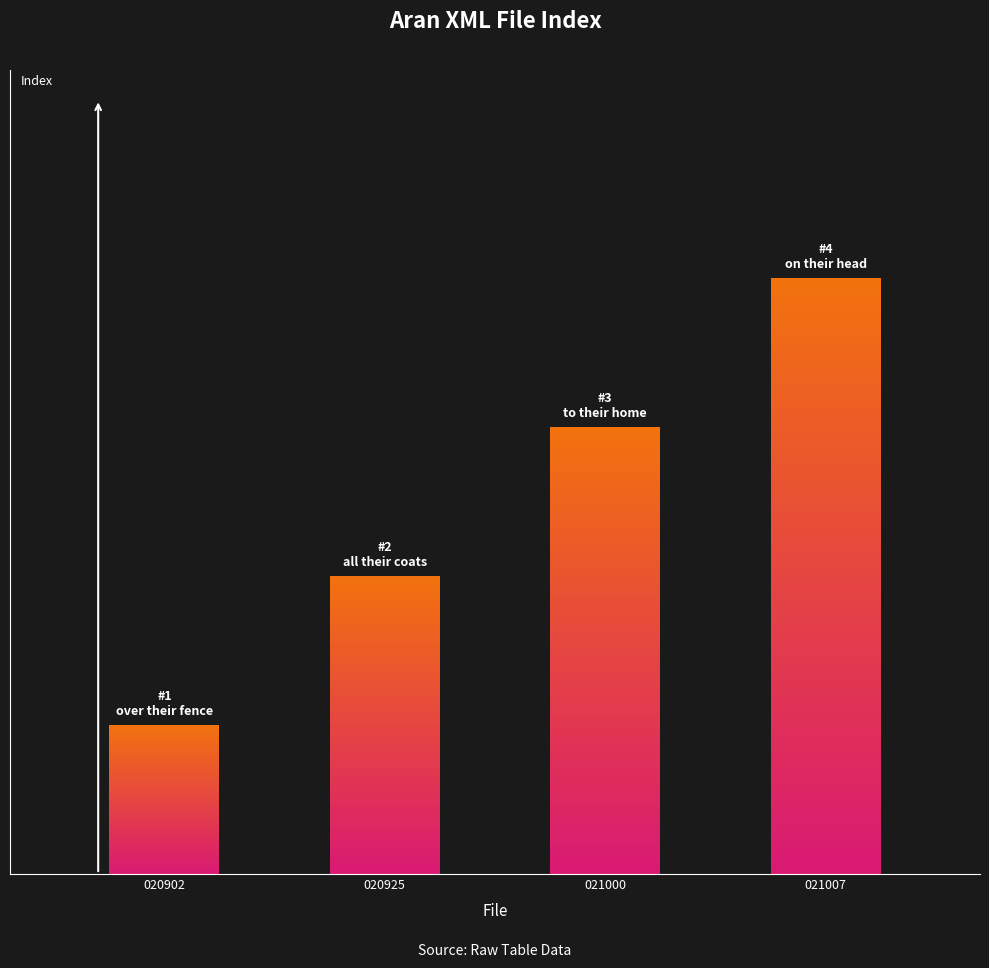

What is the greatest value displayed?

4